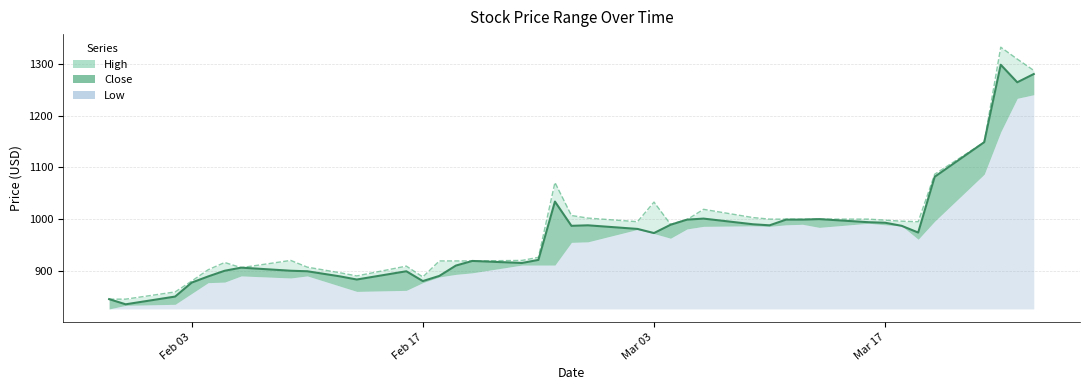

How many series are shown in this chart?

3